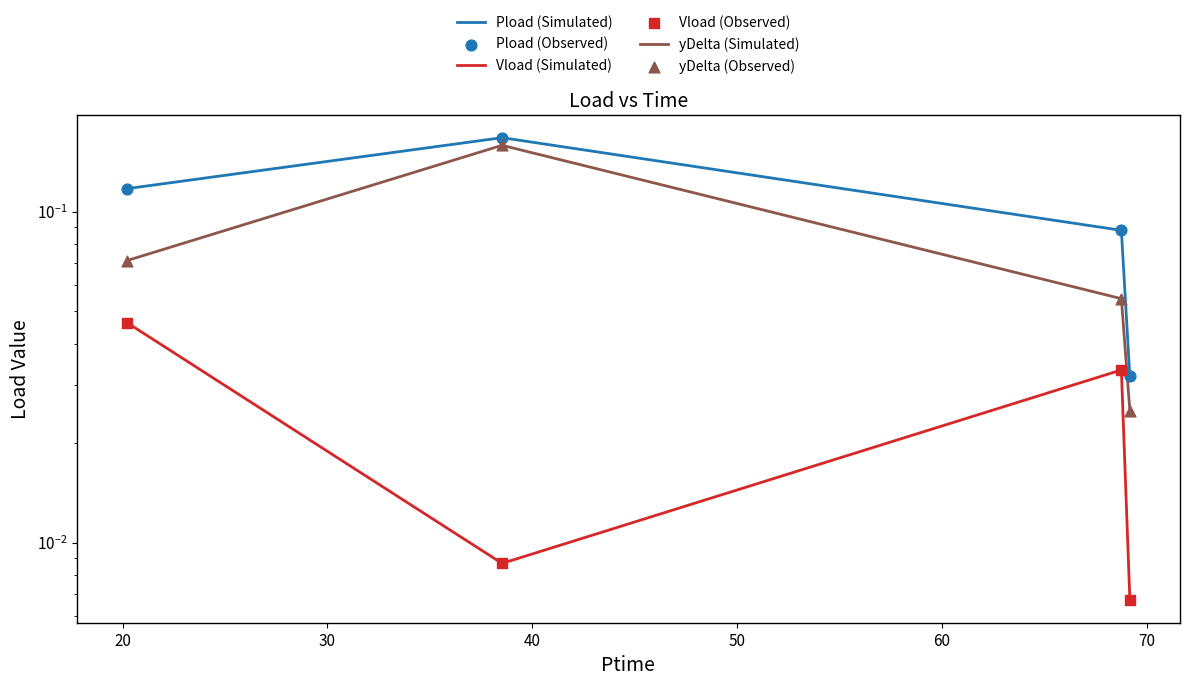

At how many categories does at least one series exceed 0?

4